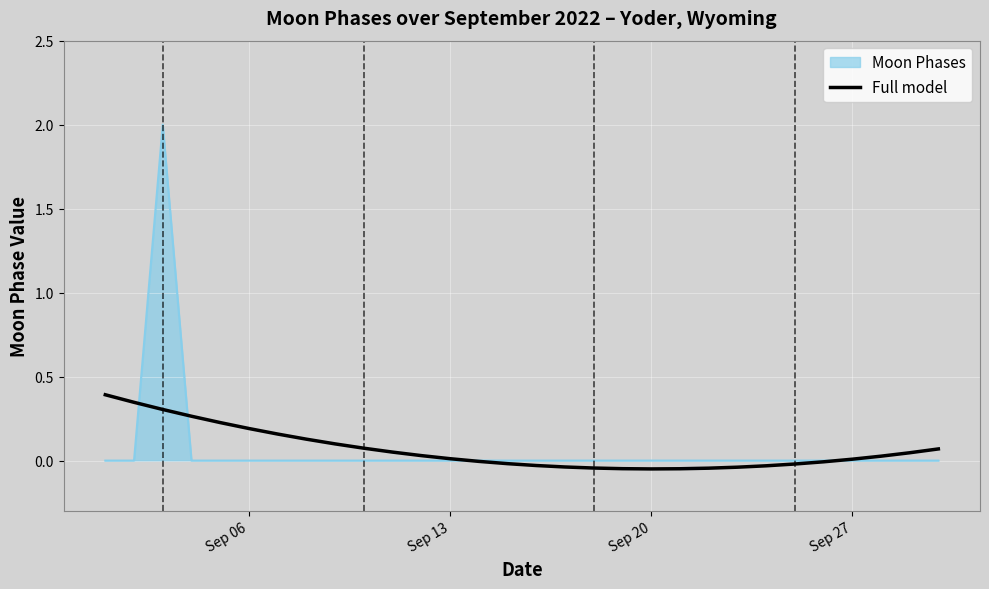

What is the maximum value shown in the chart?

2.0